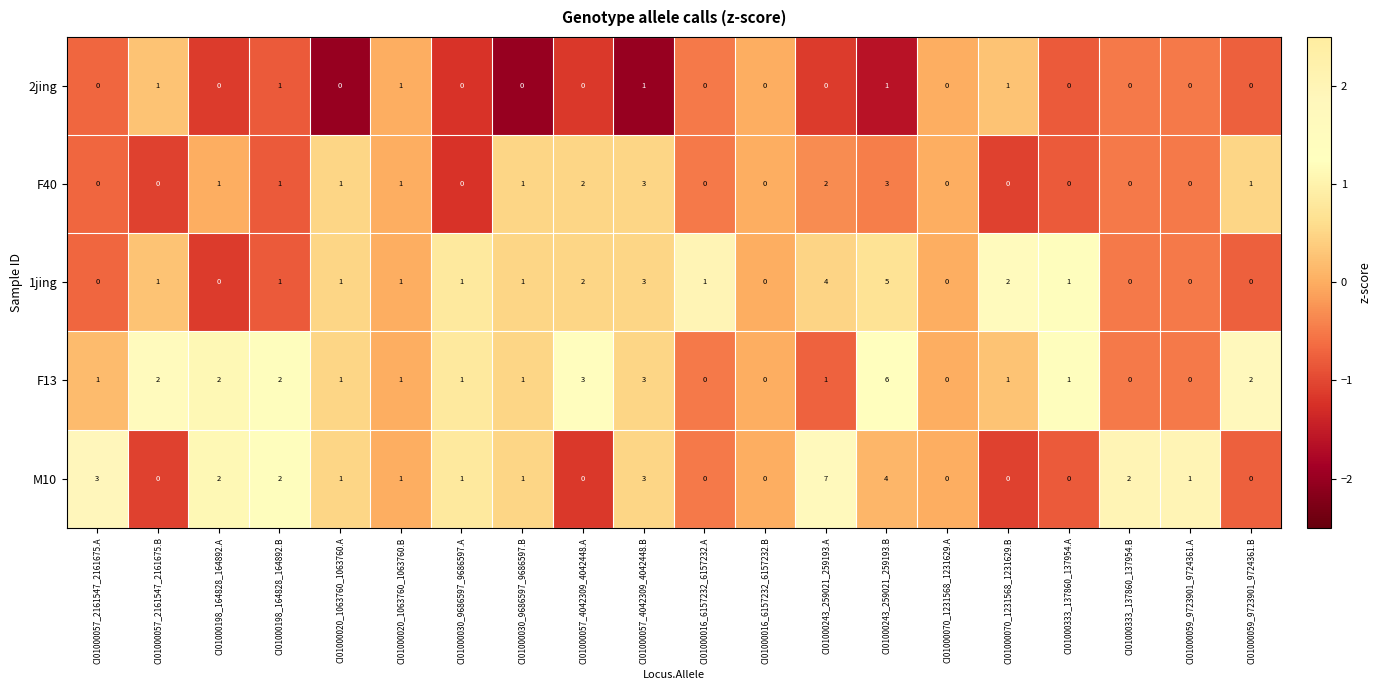

Which series changed the most between CI01000016_6157232_6157232.A and CI01000059_9723901_9724361.B?

F13